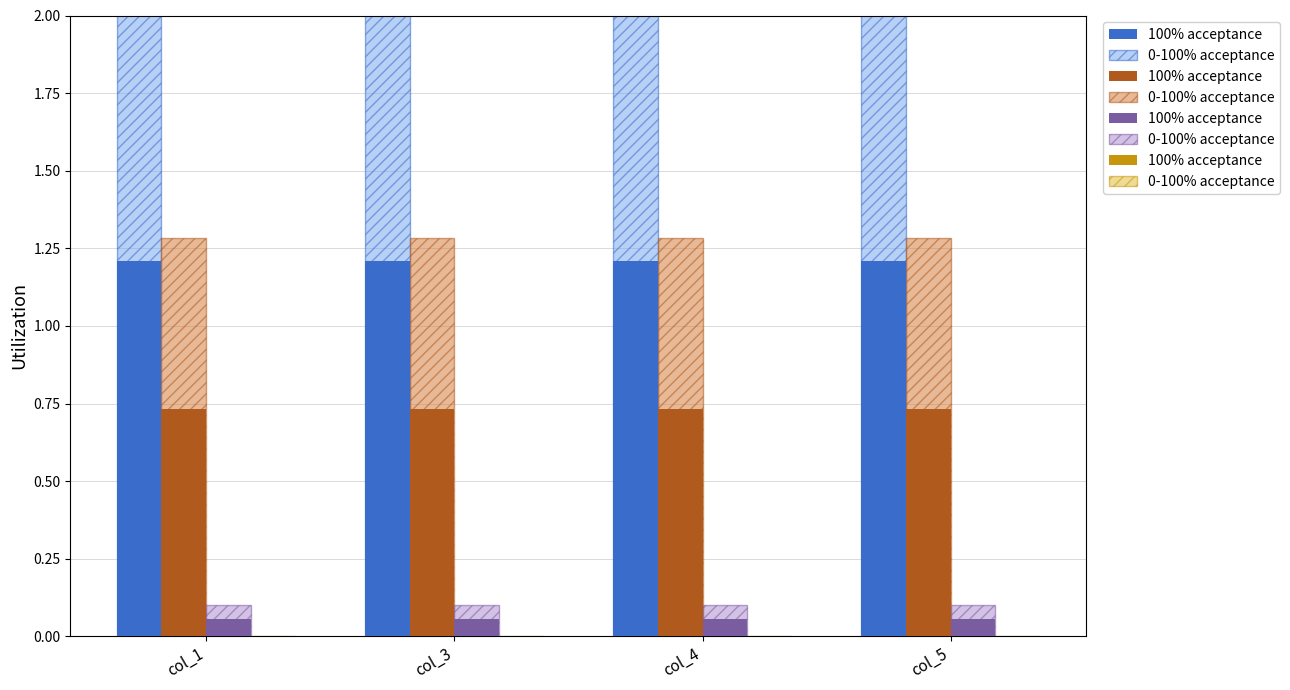

How many categories are shown in the chart?

4